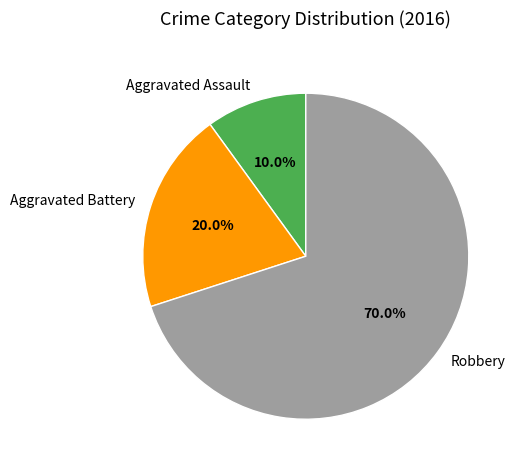

To the nearest percent, what is the difference between the Aggravated Assault and Robbery slice percentages?

60%